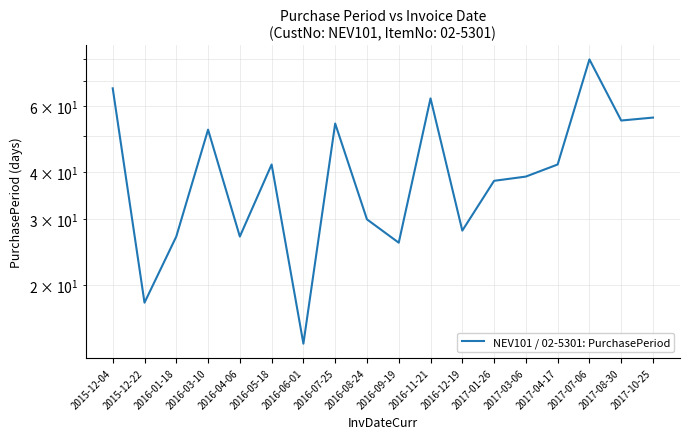

What is the greatest value displayed?

80